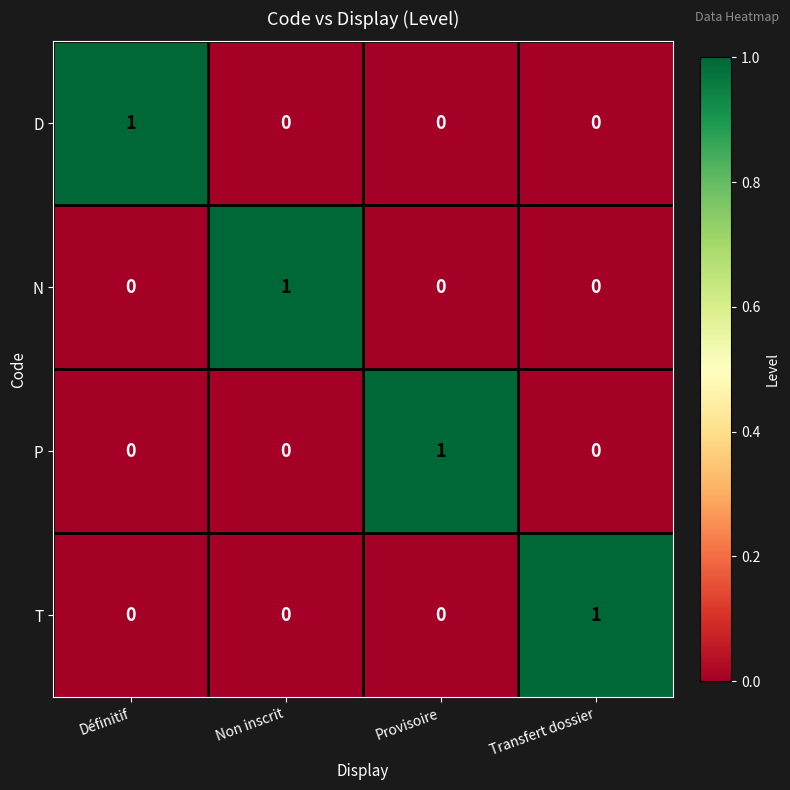

How many T values are between 0 and 1?

4